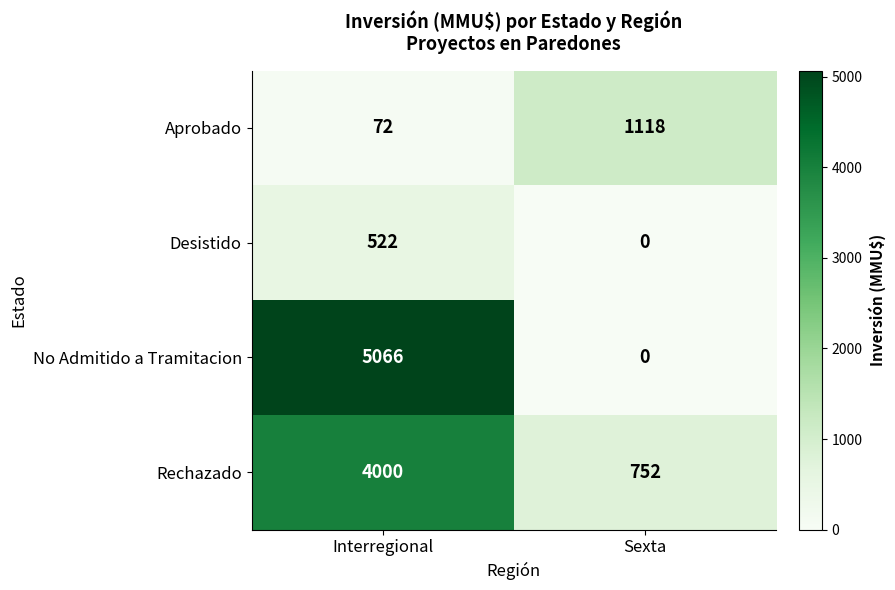

At which category is the sum across all series the highest?

Interregional